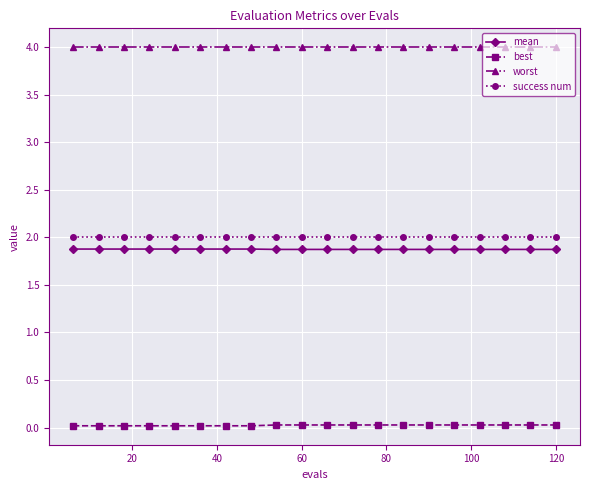

True or false: worst and mean cross at least once.

False